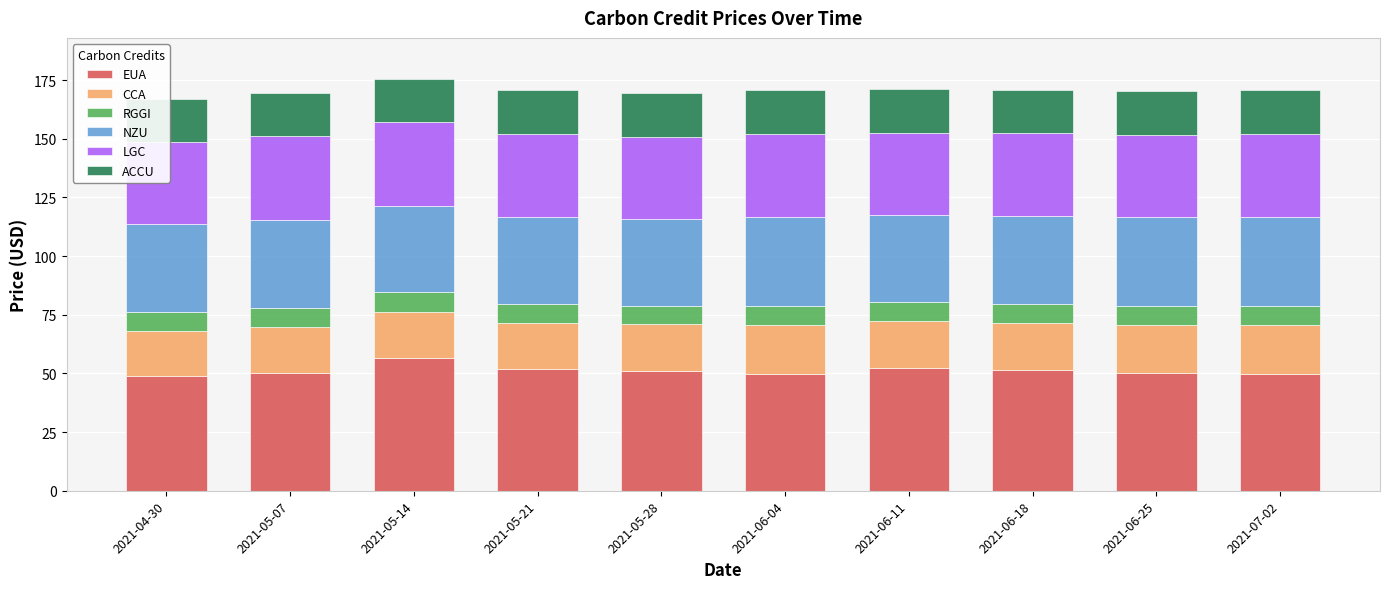

Which category has the highest value across all series?

2021-05-14